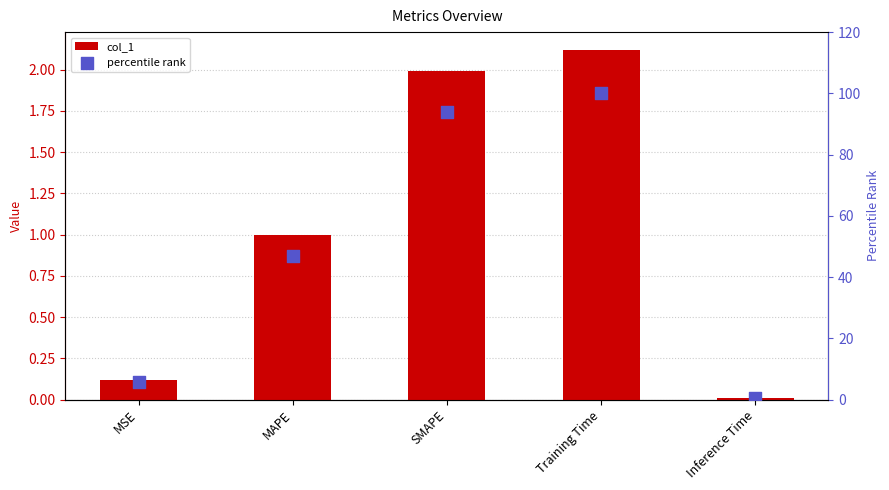

Which series has the largest total across all categories?

percentile rank